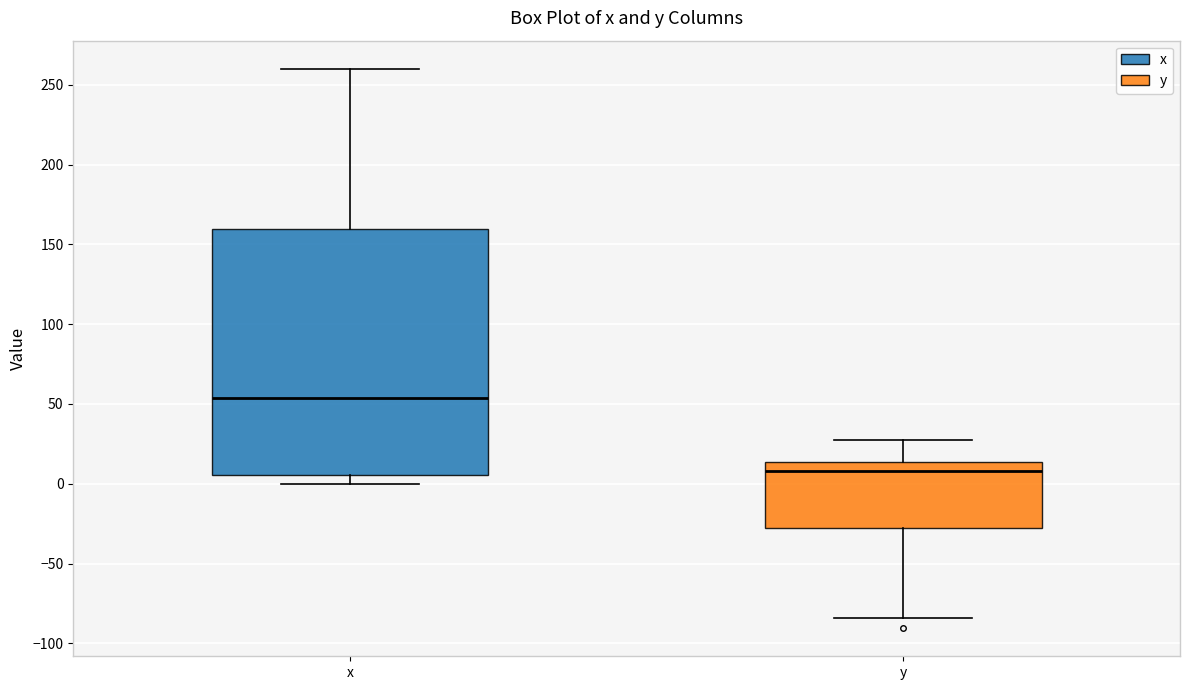

Which box has the lowest median line?

y